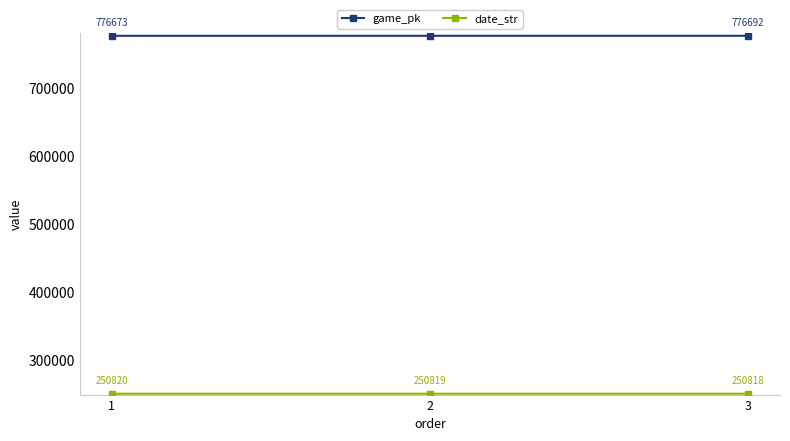

What is the value of the game_pk point at the 1st from the left?

776673